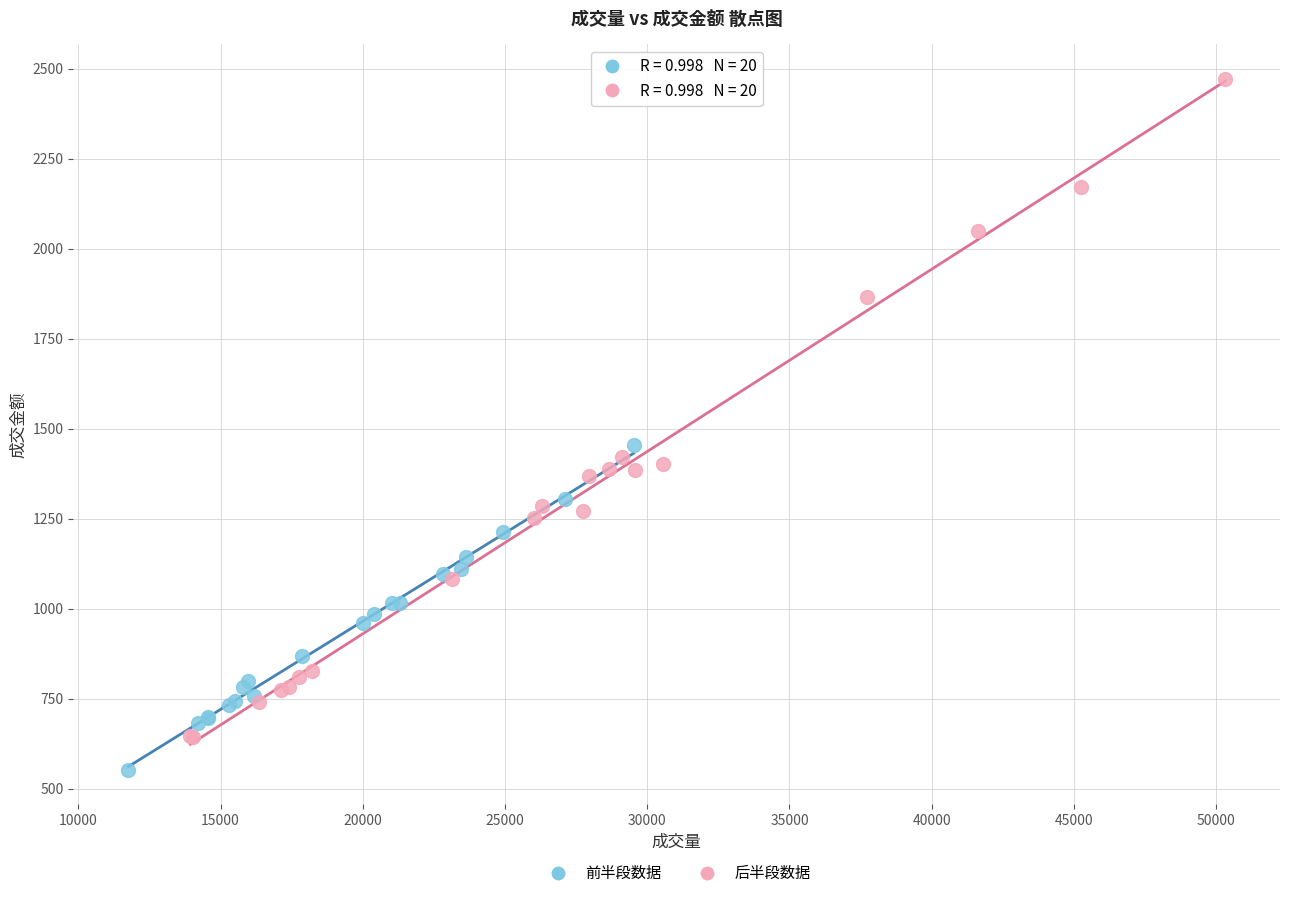

Which series contains the lowest Y value?

前半段数据